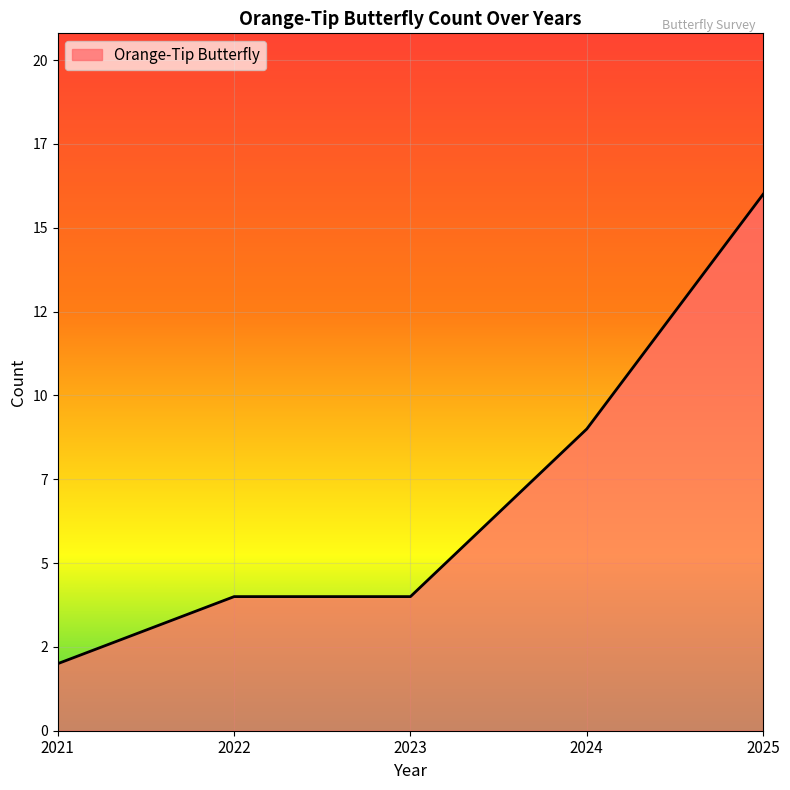

What is the ratio of the value at 2021 to the value at 2025?

0.1